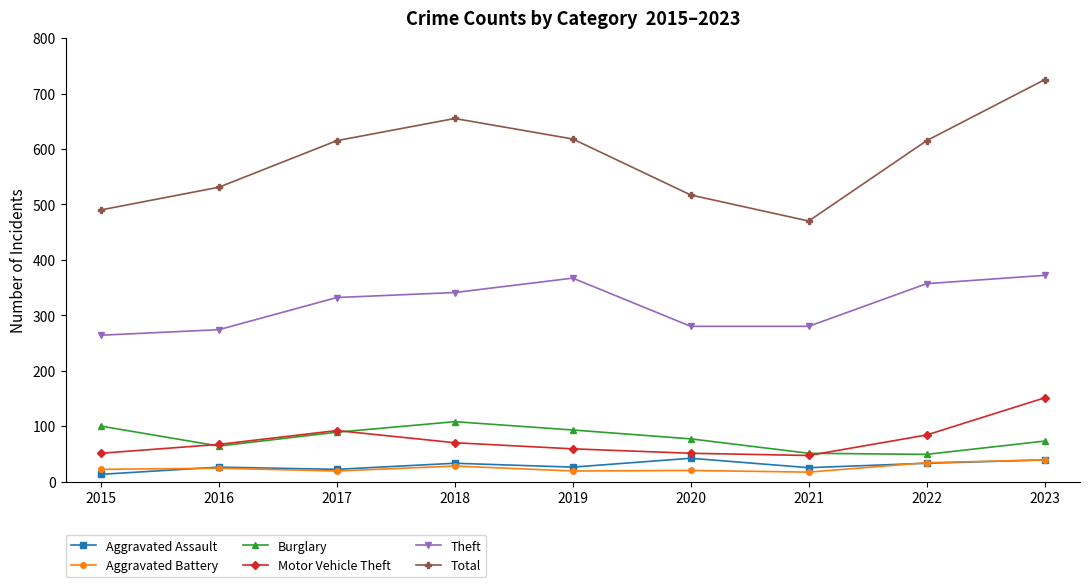

What is the maximum value shown in the chart?

725